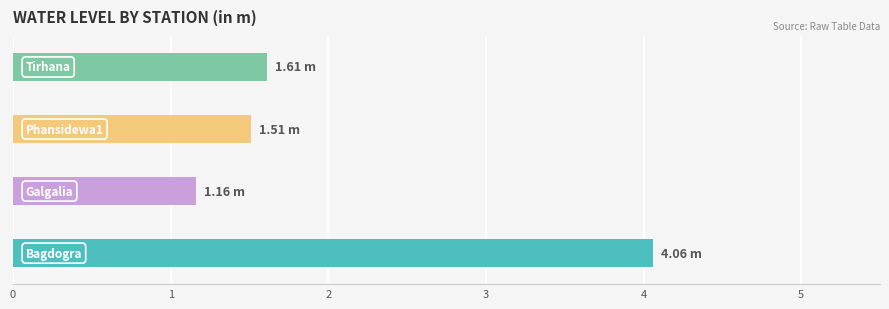

What is the average value?

2.1